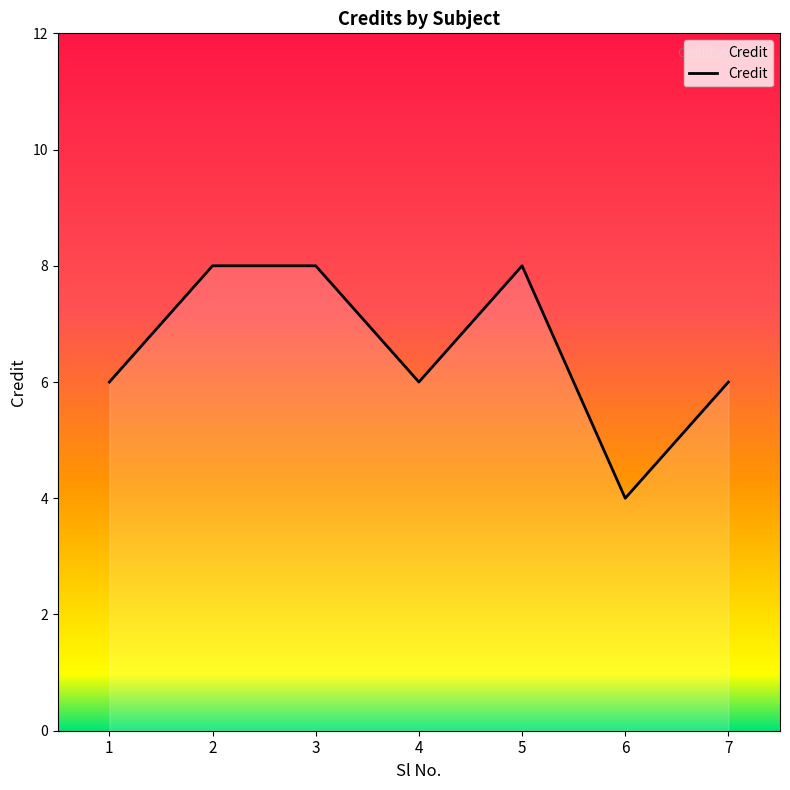

How many series are shown in this chart?

1